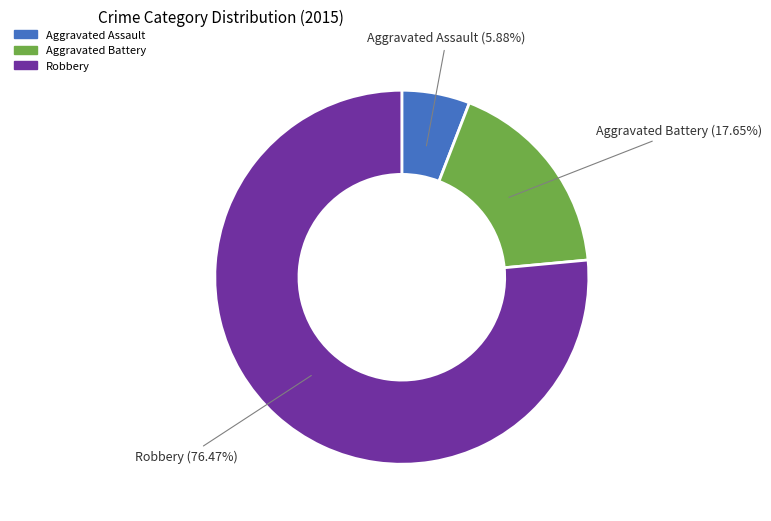

Rank the categories by value from lowest to highest.

Aggravated Assault, Aggravated Battery, Robbery